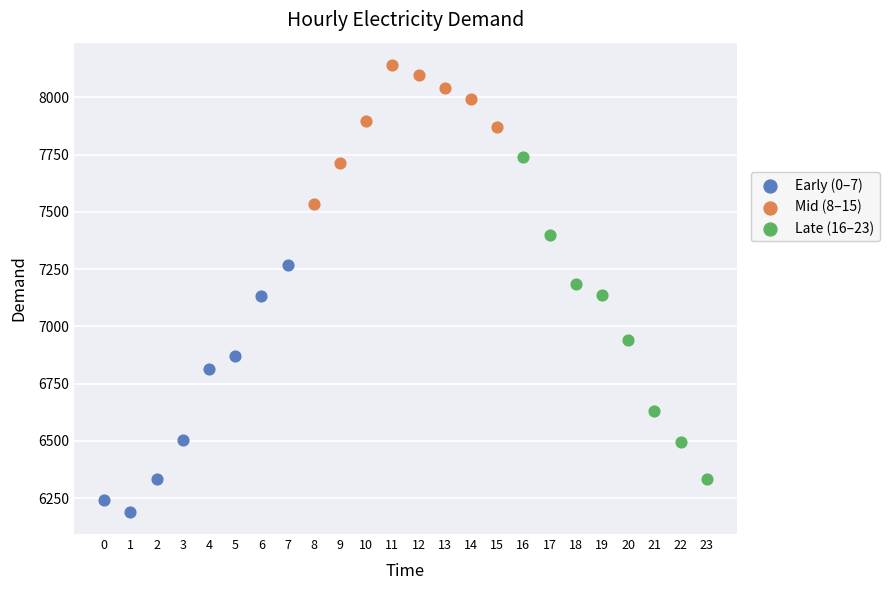

Which series reaches the minimum Y coordinate?

Early (0–7)